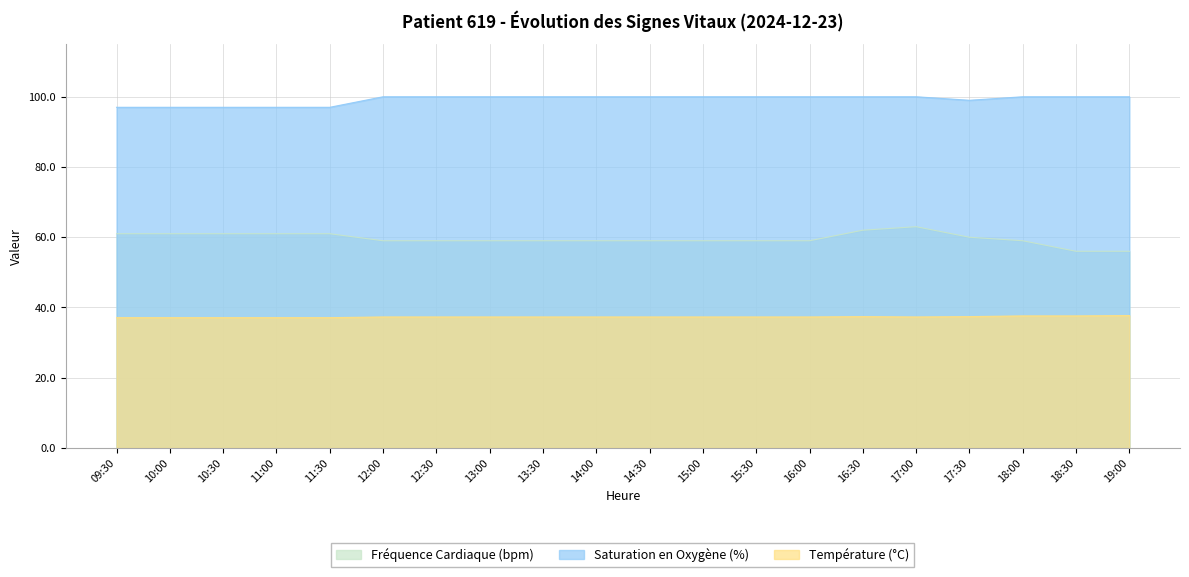

Between 15:00 and 16:00, which series saw the biggest shift?

Fréquence Cardiaque (bpm)